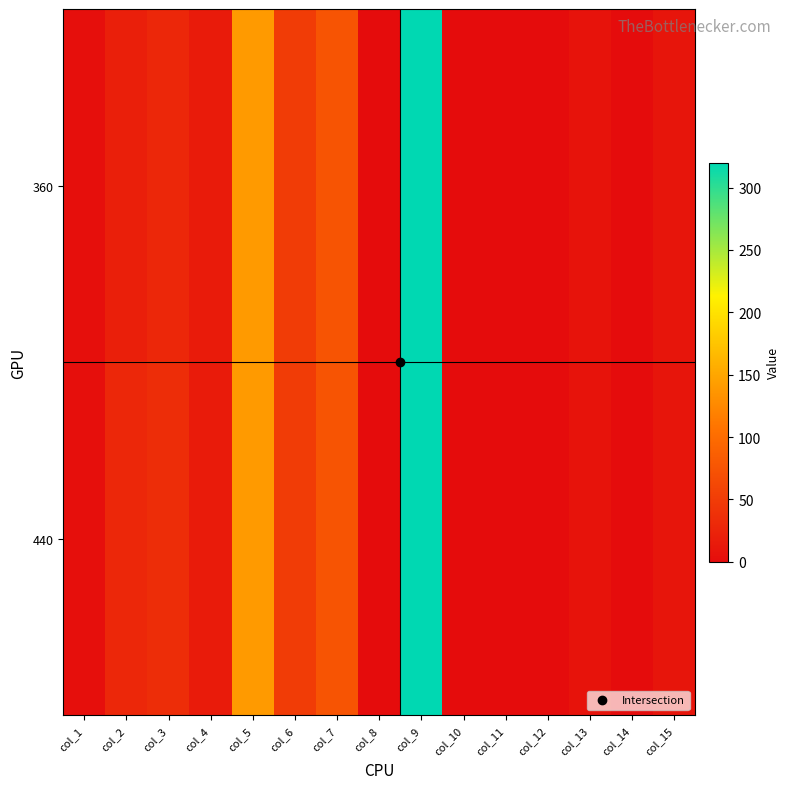

Which label corresponds to the largest value in the chart?

col_9